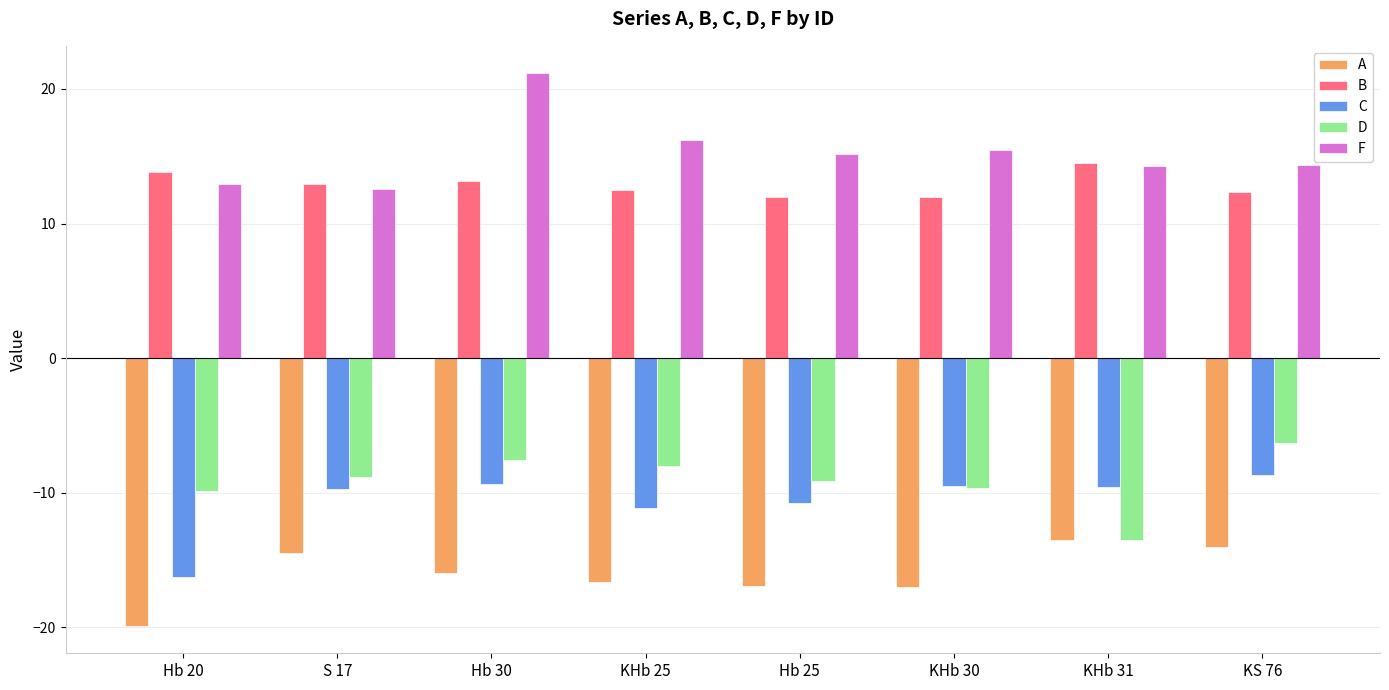

Is the value of B at KHb 25 greater than the value of D at Hb 20?

Yes